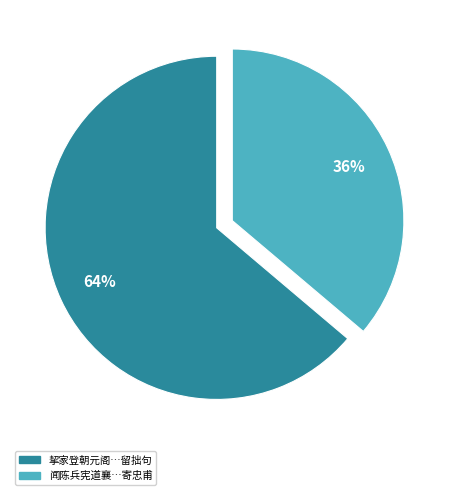

What is the majority slice?

挈家登朝元阁…留拙句